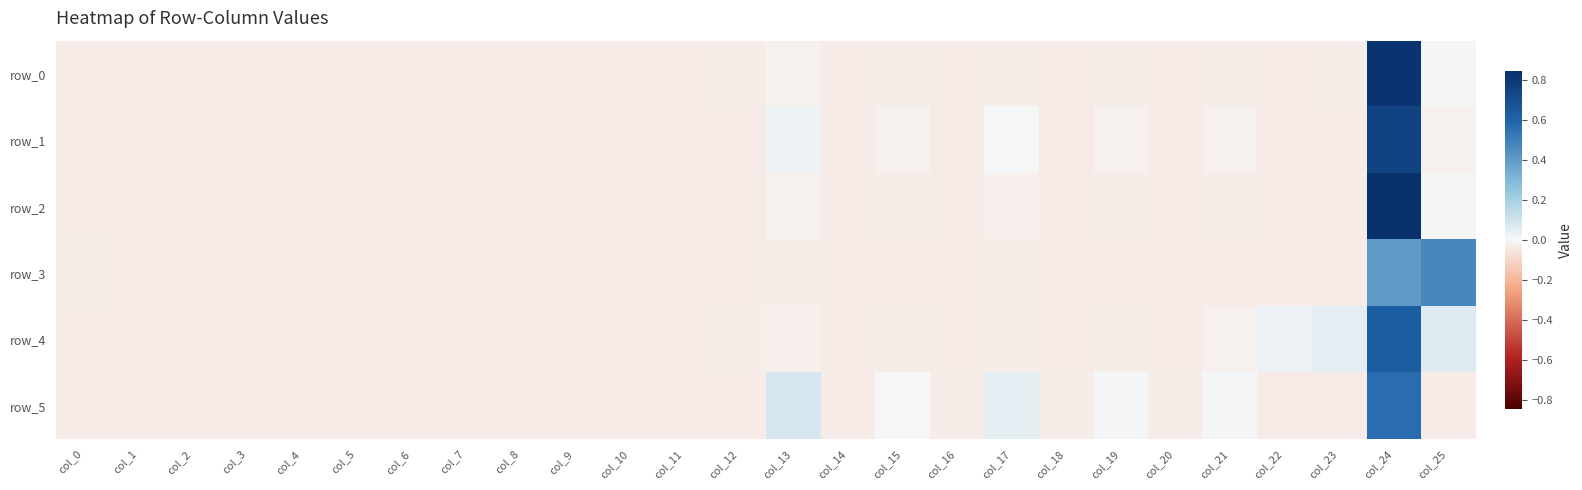

How many values in row_2 are above zero?

1